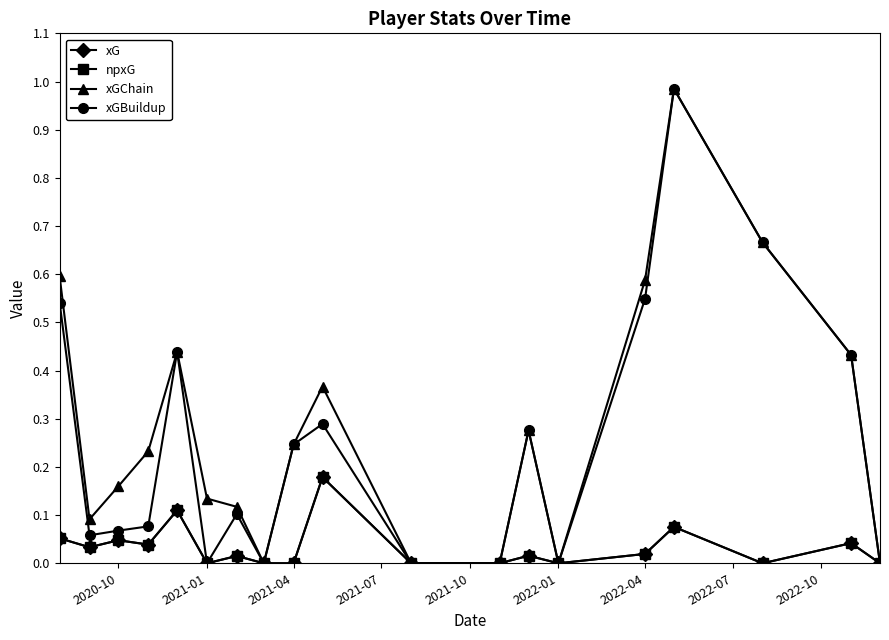

Does the chart have visible grid lines?

No